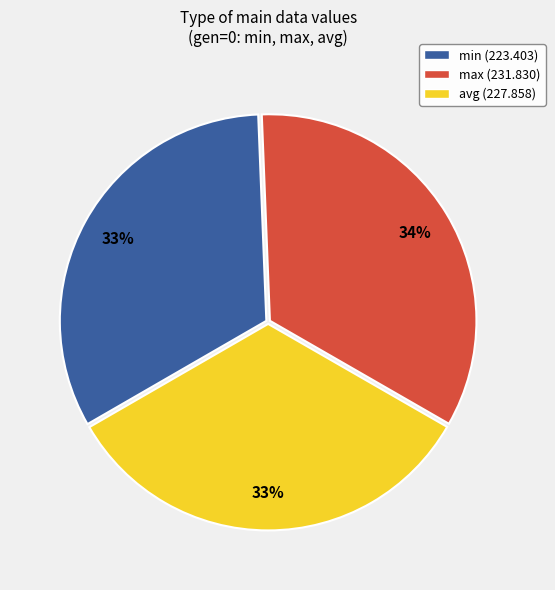

Count the number of slices in the pie.

3